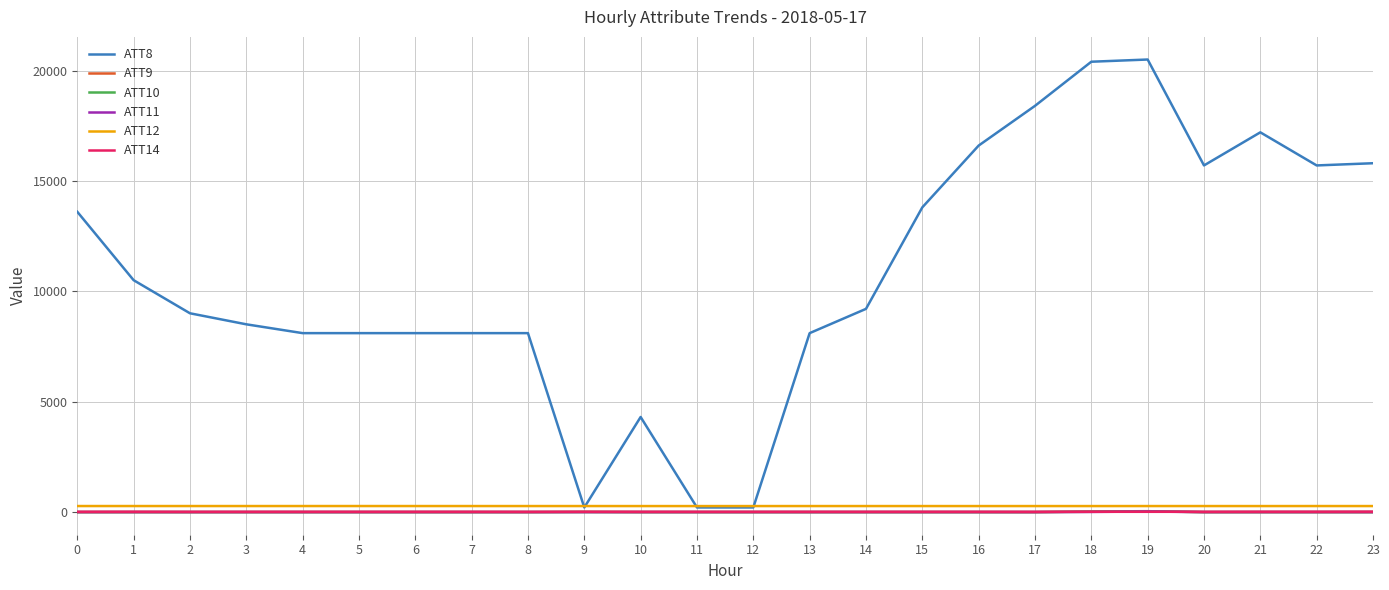

Which series has the largest total across all categories?

ATT8